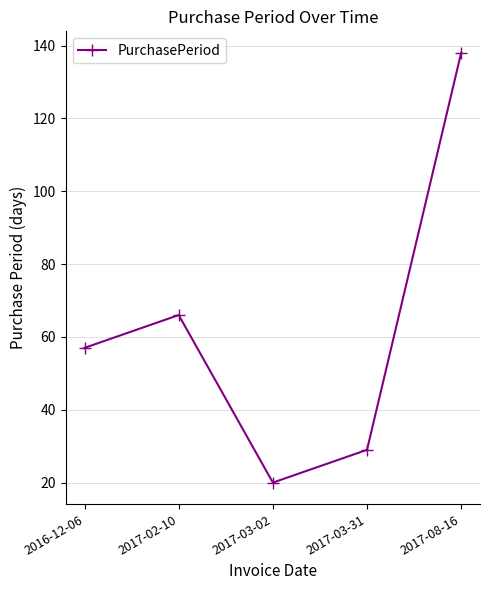

List the labels in order of value, largest first.

2017-08-16, 2017-02-10, 2016-12-06, 2017-03-31, 2017-03-02